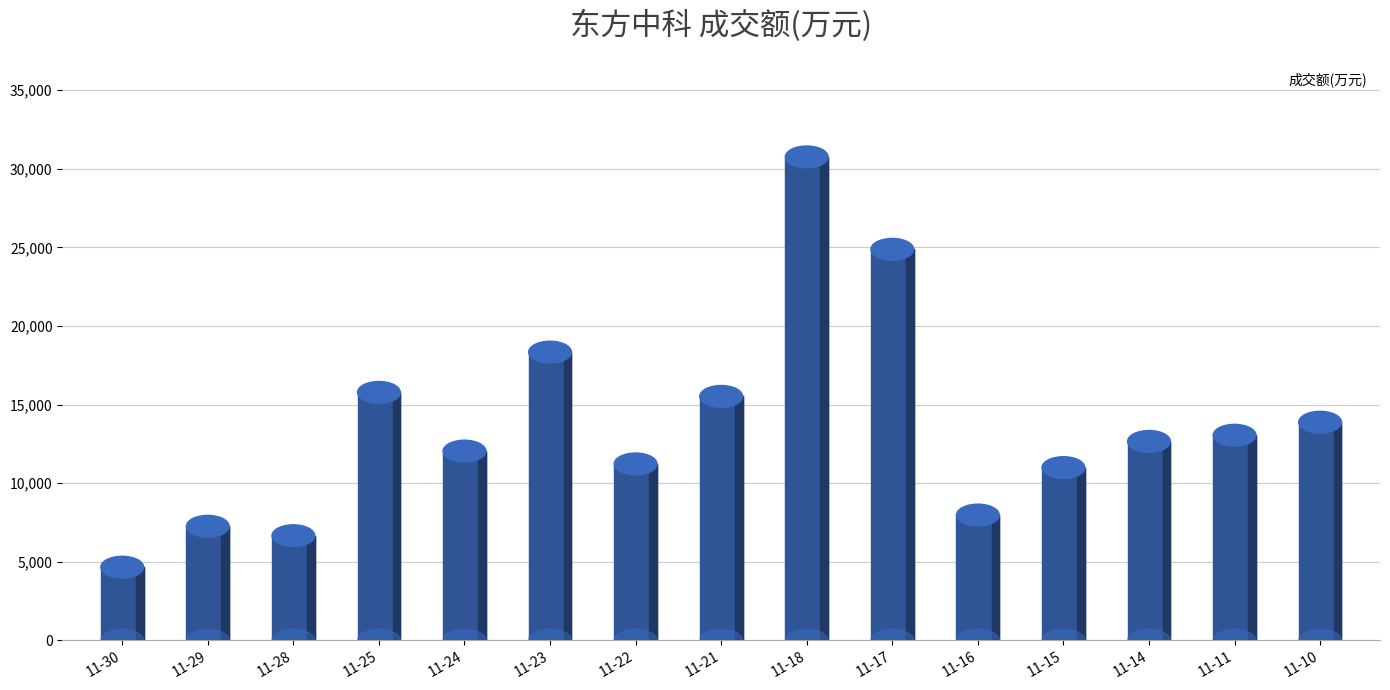

Does the chart contain stacked bars?

No